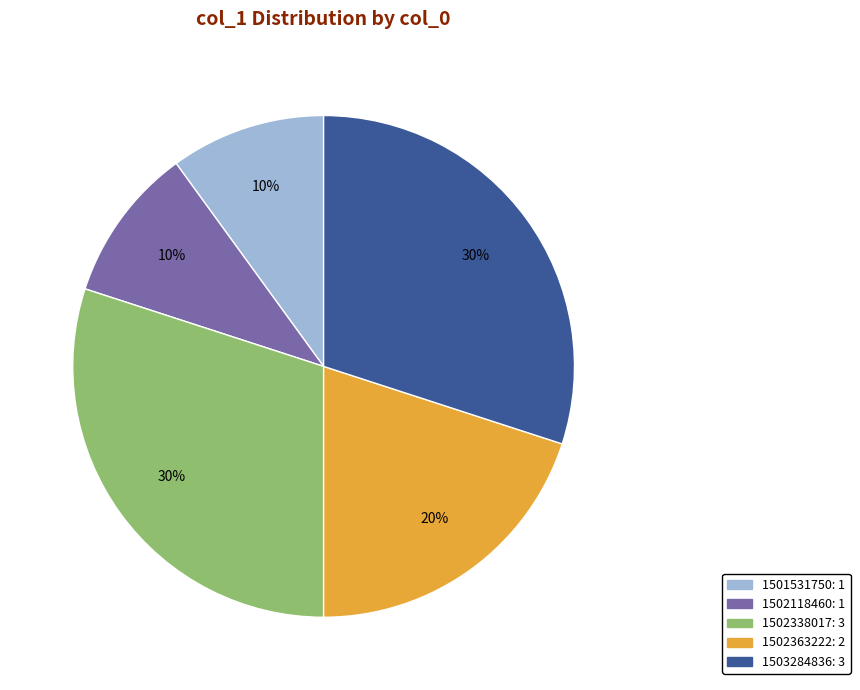

To the nearest percent, what is the difference between the largest and smallest slice percentages?

20%